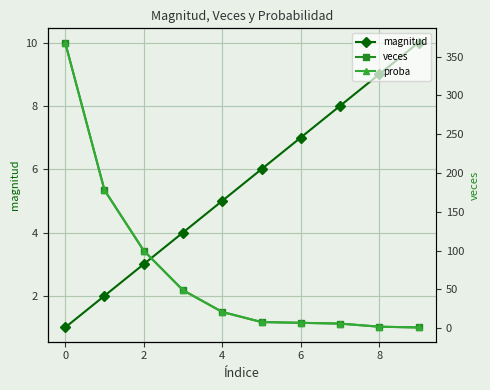

Which series has the largest range (max minus min)?

veces